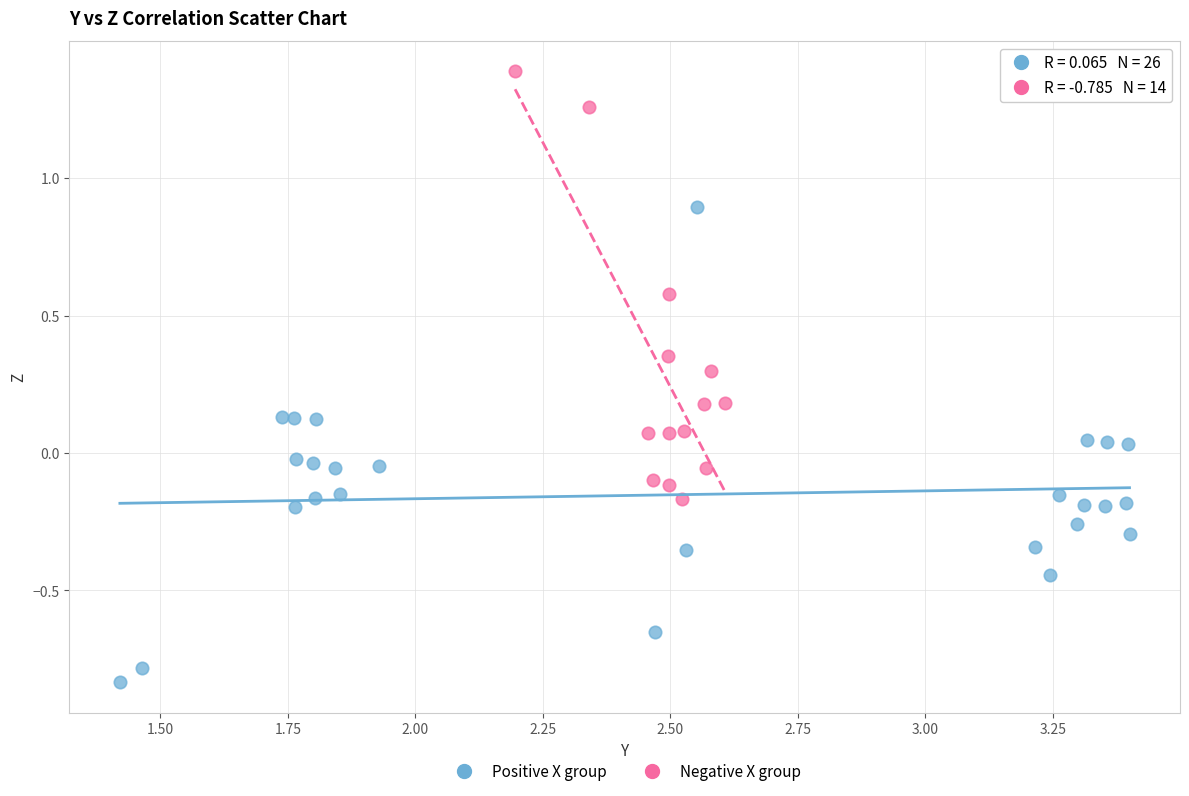

Which series reaches the maximum Y coordinate?

Negative X group